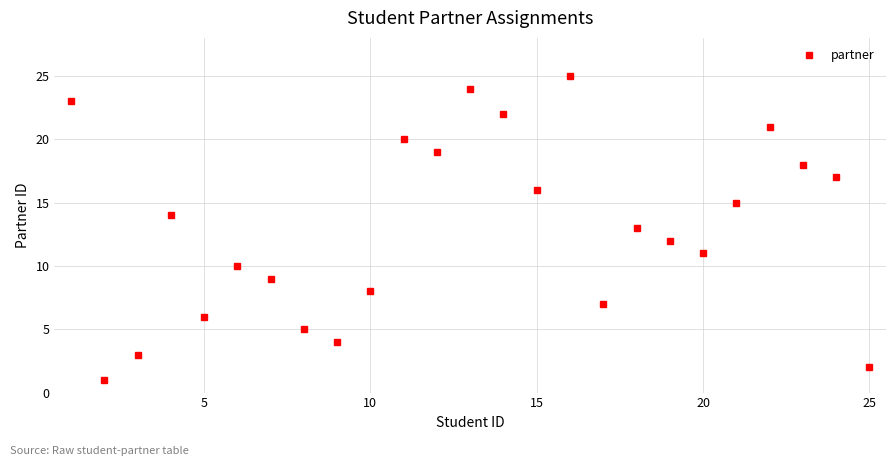

What is the difference between the maximum and second lowest values?

23